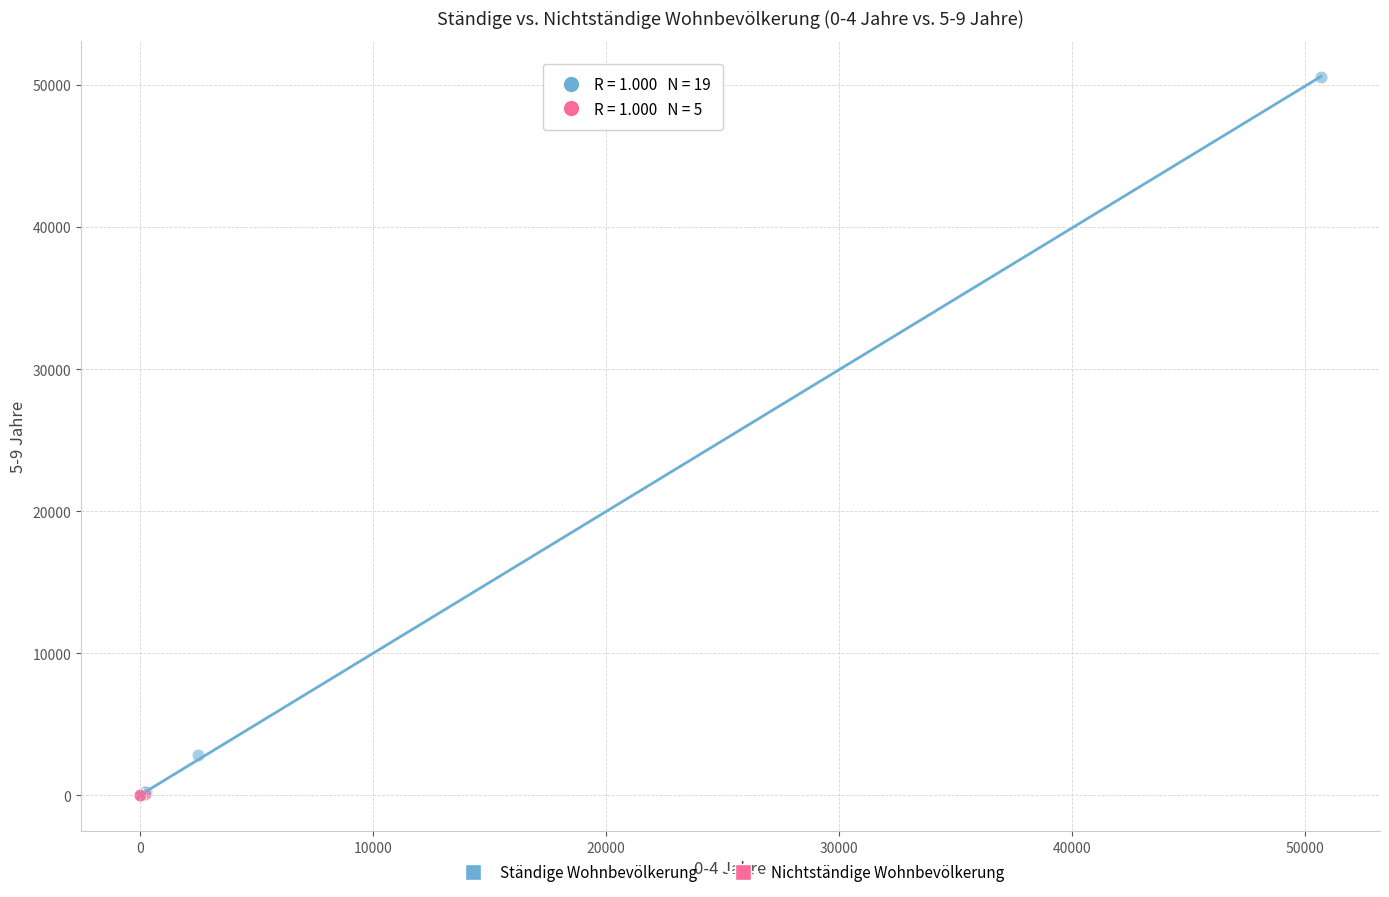

Which series reaches the maximum Y coordinate?

Ständige Wohnbevölkerung